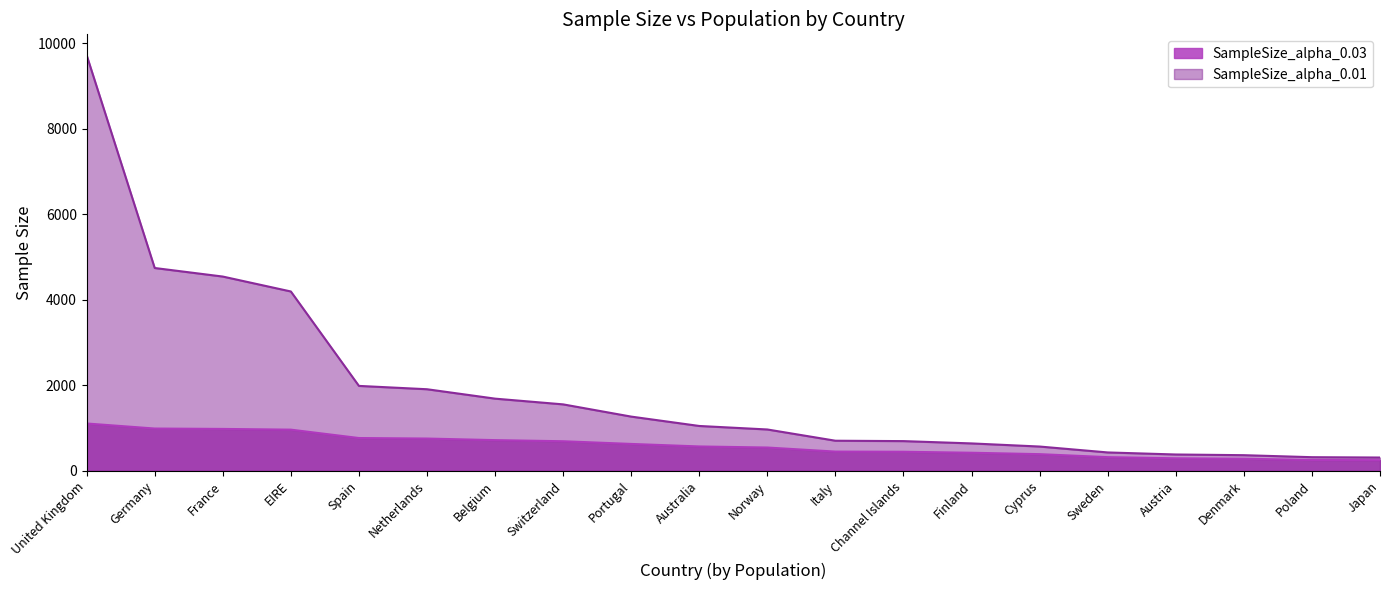

Reading left to right, list all the values displayed in this chart.

SampleSize_alpha_0.03: United Kingdom=1108	Germany=990	France=981	EIRE=964	Spain=768	Netherlands=756	Belgium=719	Switzerland=693	Portugal=630	Australia=571	Norway=546	Italy=451	Channel Islands=447	Finland=424	Cyprus=391	Sweden=321	Austria=294	Denmark=284	Poland=255	Japan=250
SampleSize_alpha_0.01: United Kingdom=9722	Germany=4744	France=4544	EIRE=4195	Spain=1987	Netherlands=1909	Belgium=1689	Switzerland=1555	Portugal=1269	Australia=1050	Norway=968	Italy=705	Channel Islands=696	Finland=642	Cyprus=569	Sweden=431	Austria=383	Denmark=367	Poland=320	Japan=312